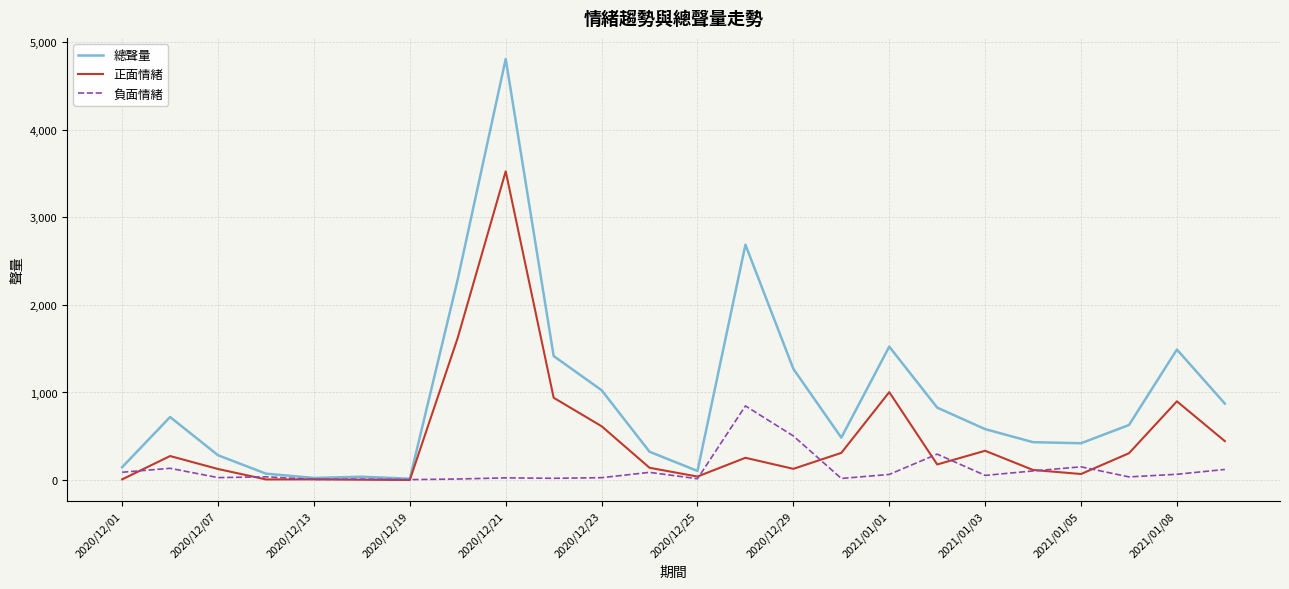

What is the maximum value shown in the chart?

4805